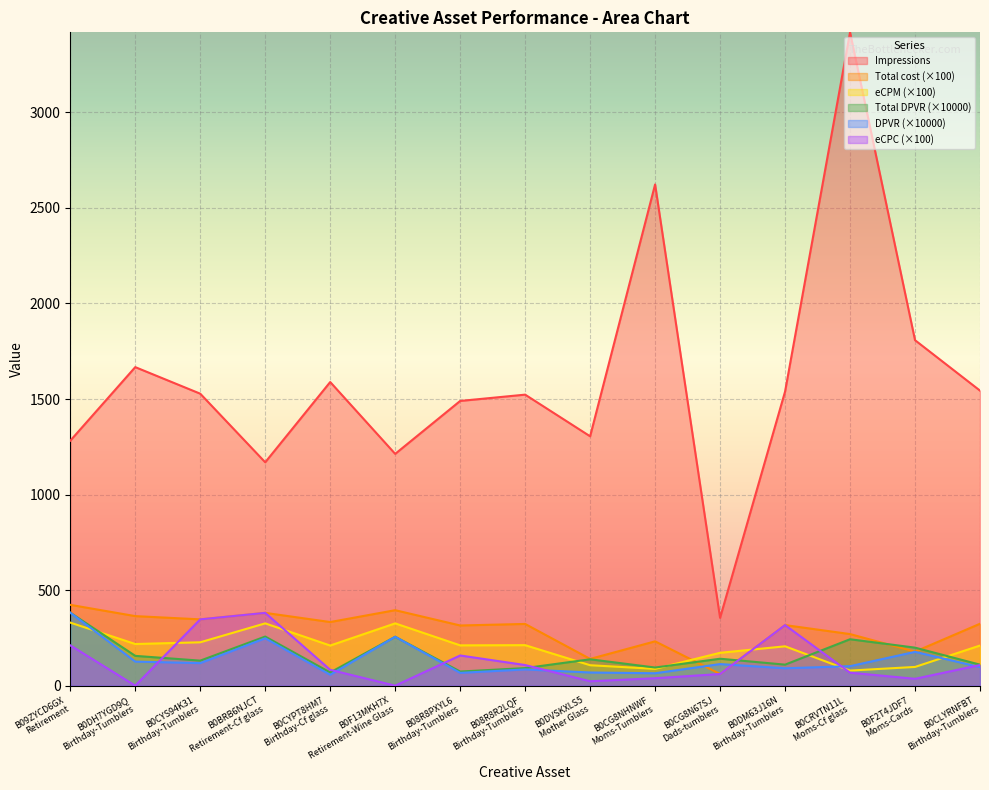

How many lines are shown in the chart?

6